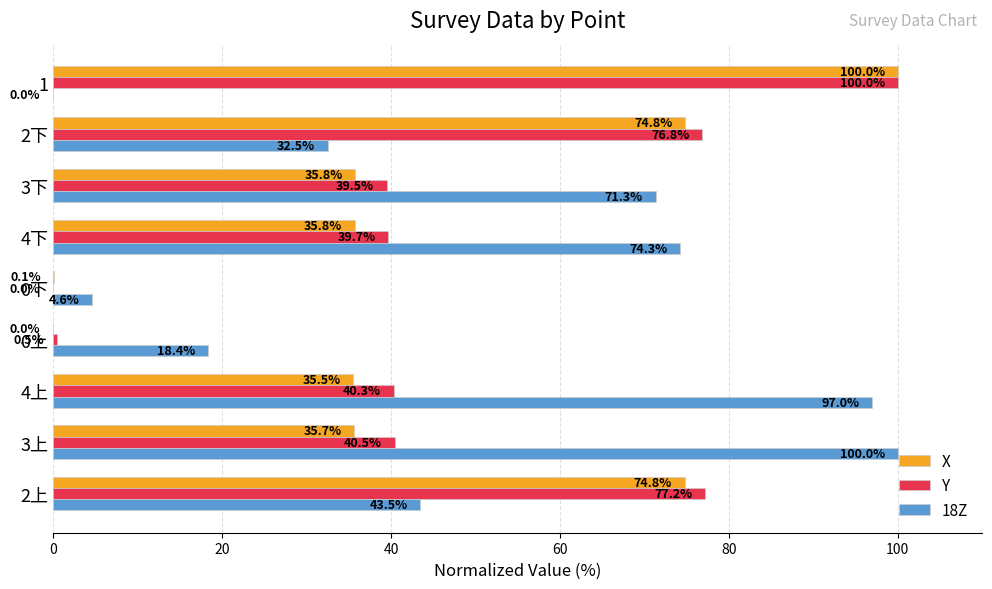

What is the maximum value shown in the chart?

100.0